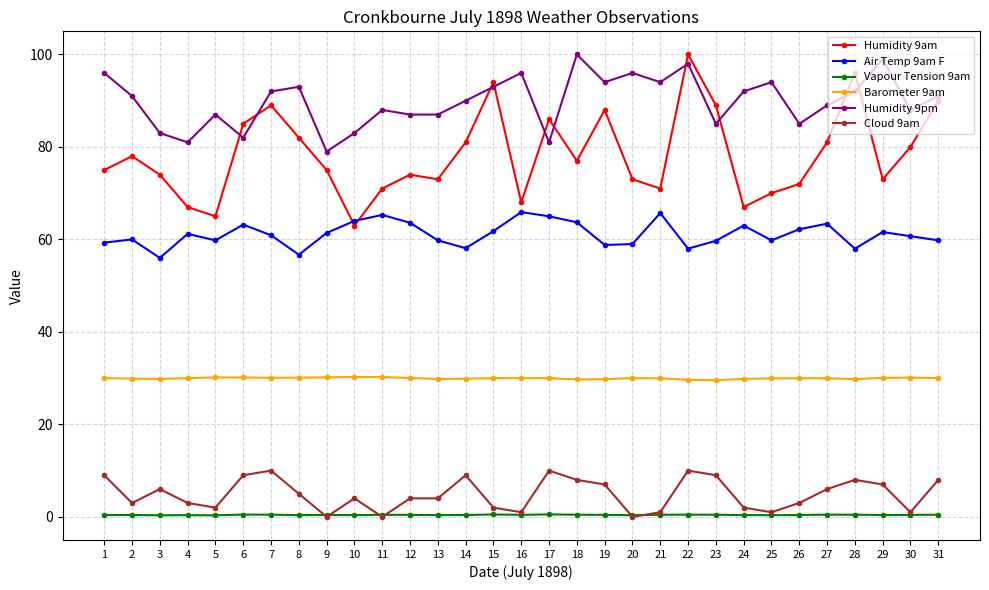

Count the number of data series in this chart.

6